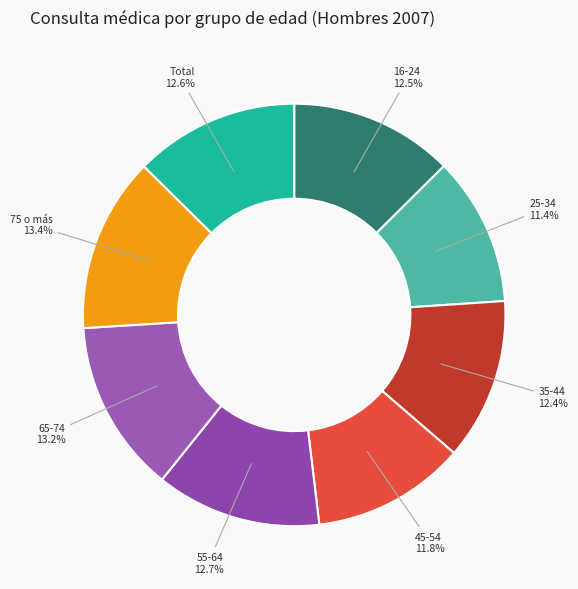

Which has a higher value, 75 o más or 16-24?

75 o más